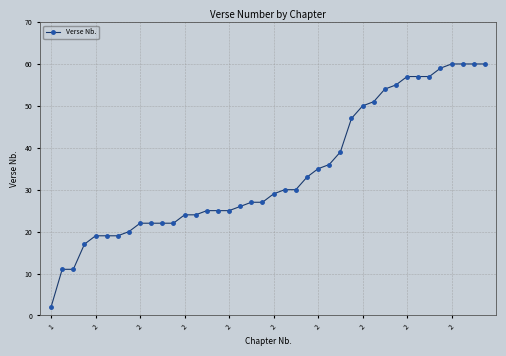

What is the value of the 3rd point from the left?

11